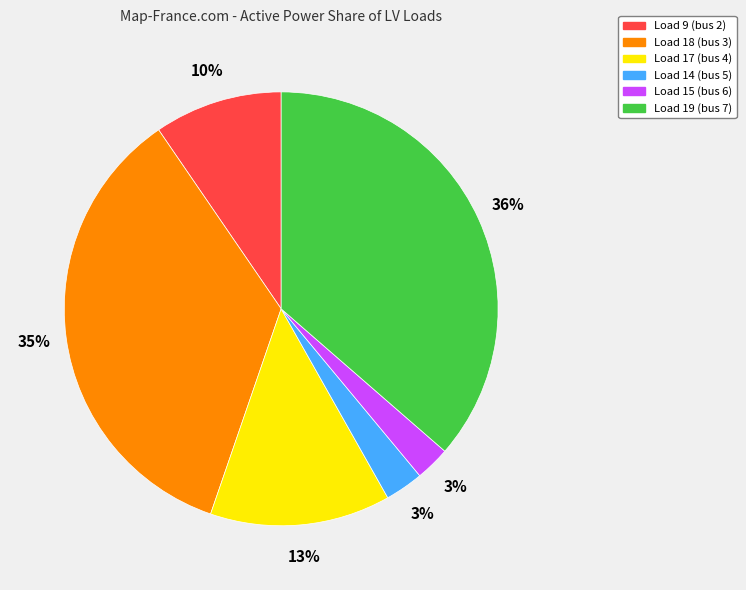

Does Load 17 (bus 4) account for over 50% of the chart?

No